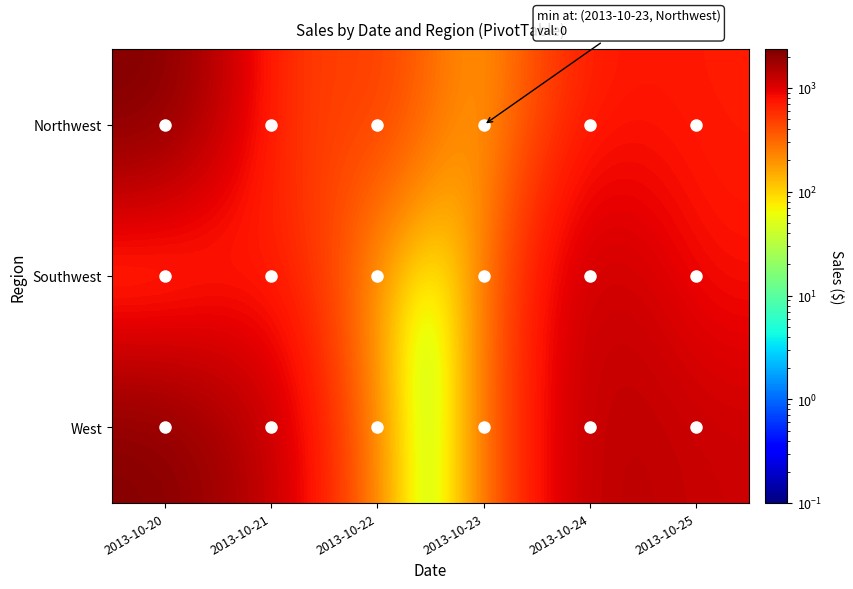

Between 2013-10-23 and 2013-10-20, which is larger?

2013-10-20